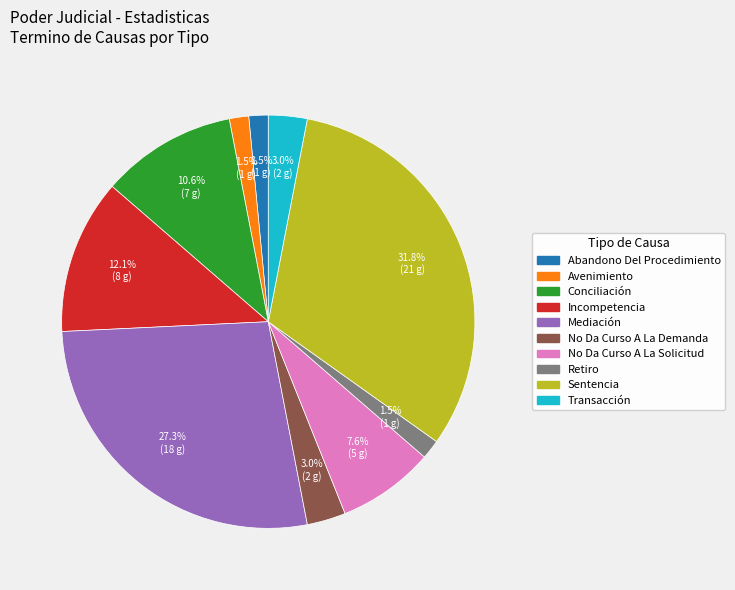

To the nearest percent, what is the average slice percentage?

10%